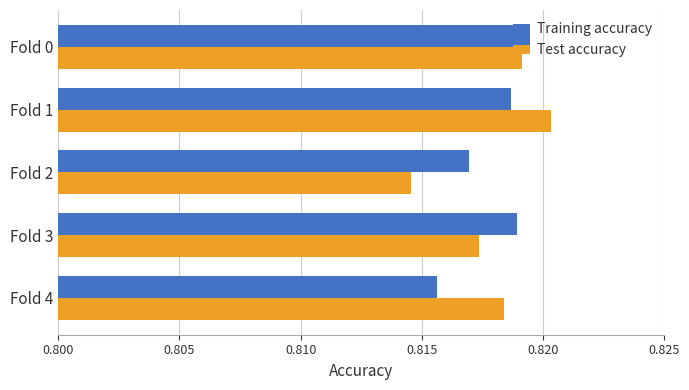

Which category has the highest value in the Training accuracy series?

Fold 0